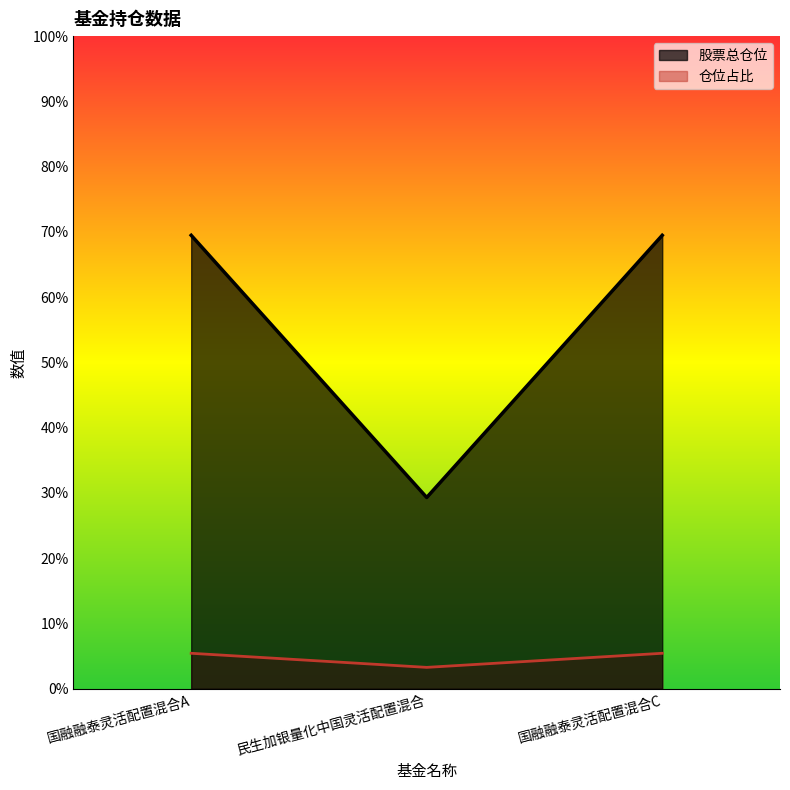

Count the number of categories in the chart.

3